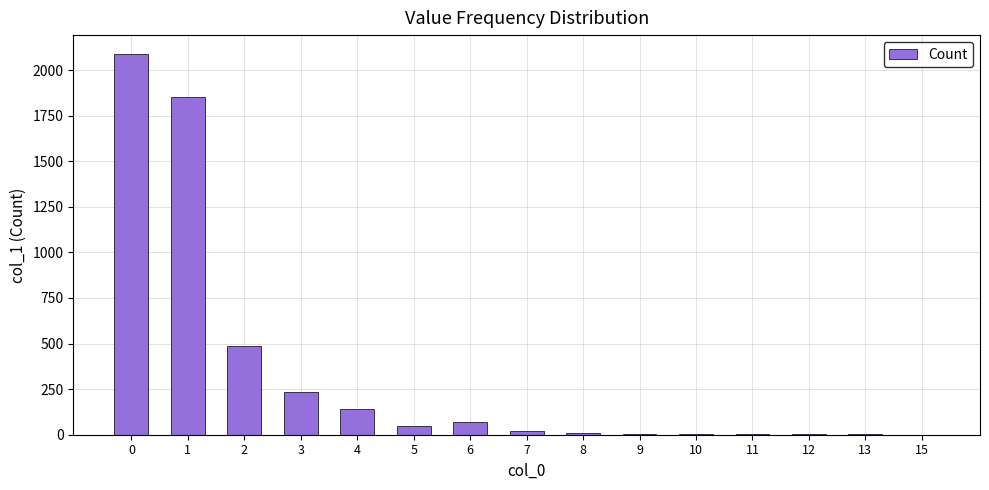

What is the maximum value shown in the chart?

2087